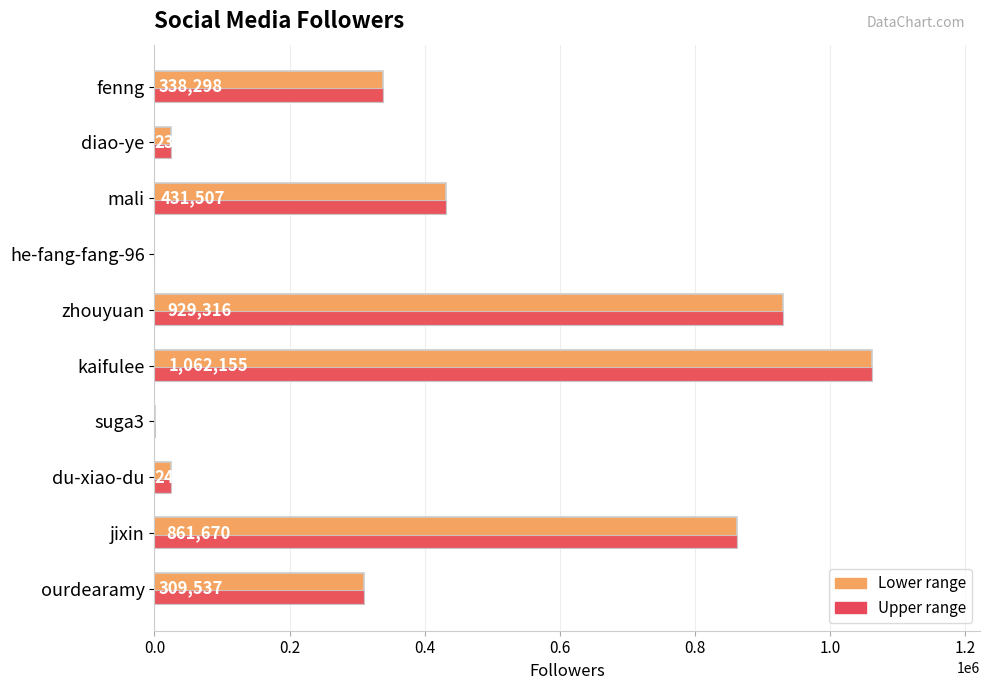

Between zhouyuan and fenng, which is larger?

zhouyuan